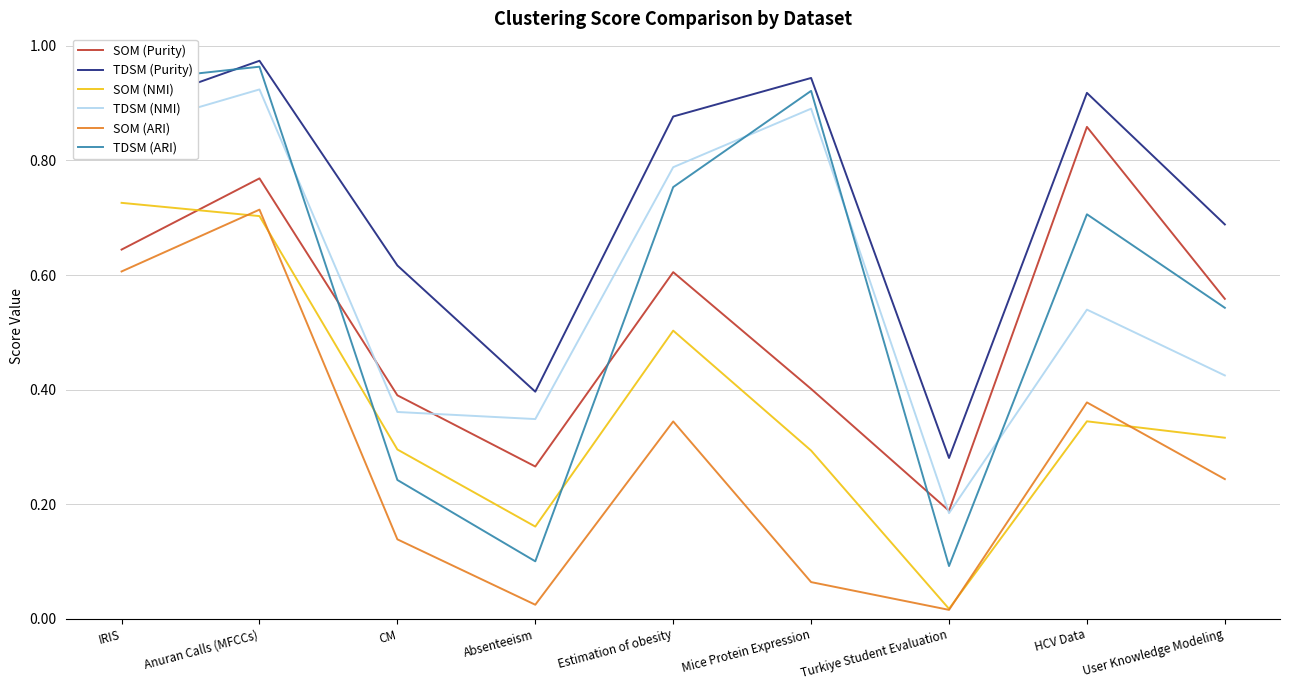

True or false: SOM (ARI) and TDSM (Purity) intersect in this chart.

False